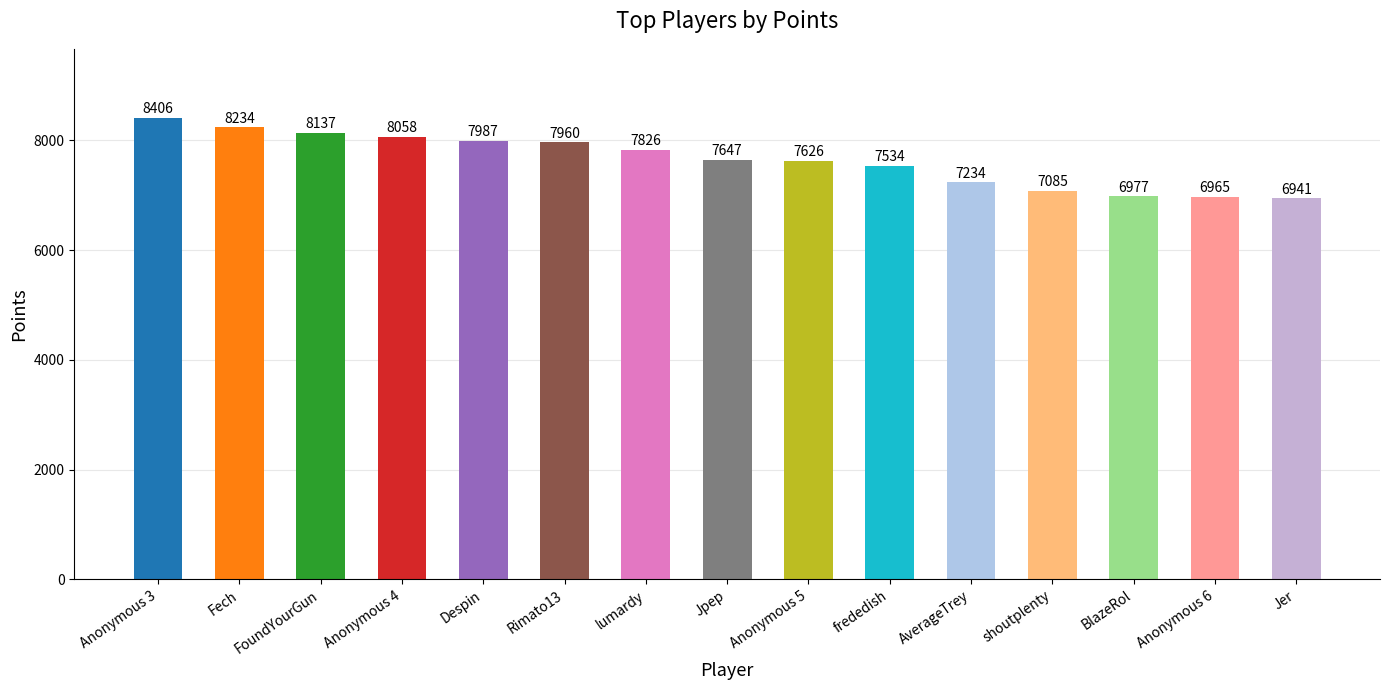

What is the change in value from Anonymous 4 to lumardy?

-232